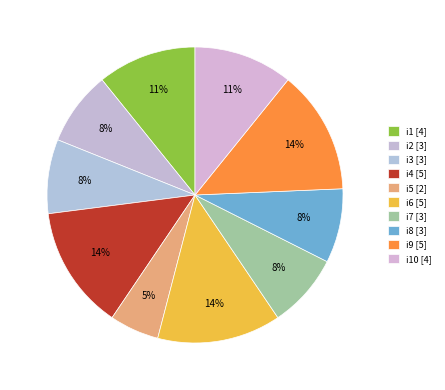

Count the number of slices in the pie.

10